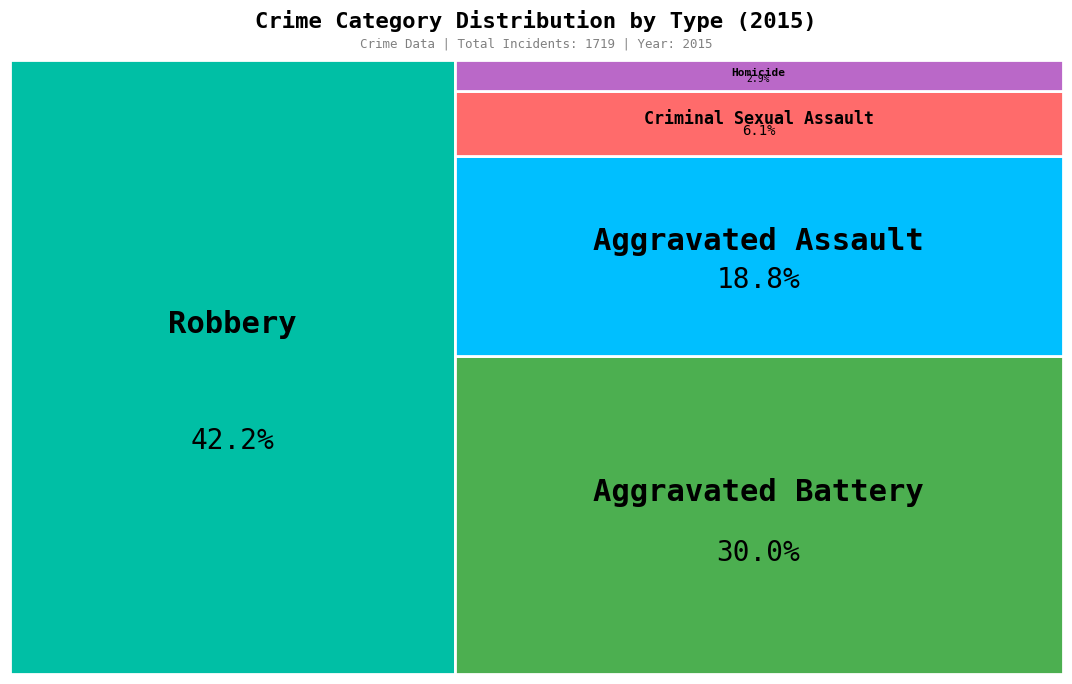

Is Robbery the majority of the pie?

No